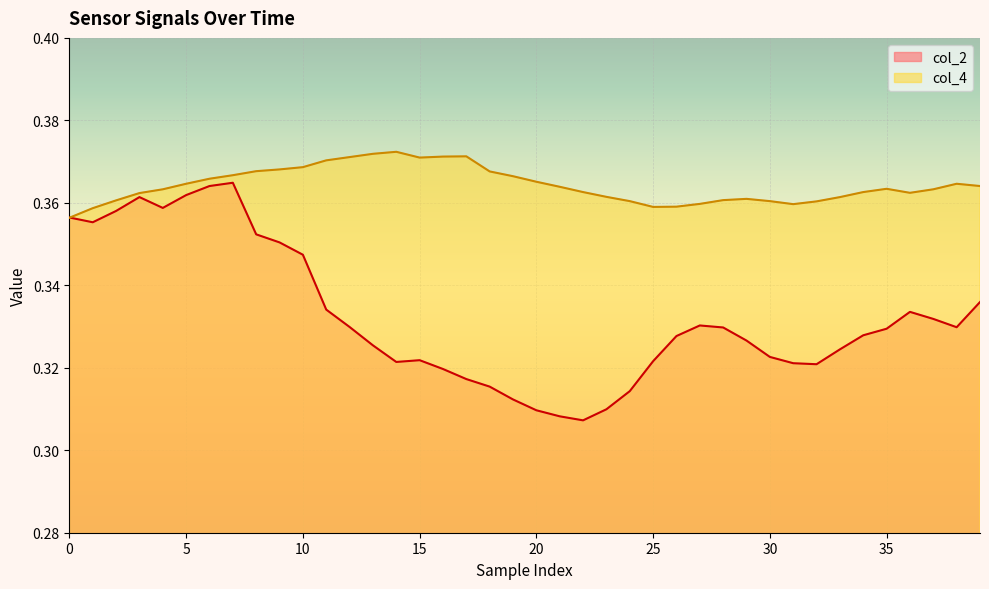

How many categories are shown in the chart?

40